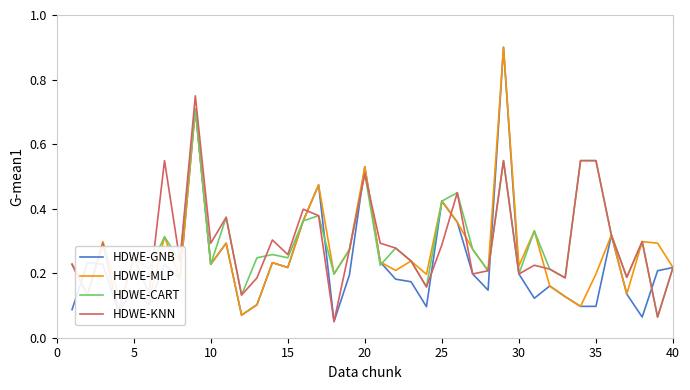

Which series has the largest range (max minus min)?

HDWE-GNB